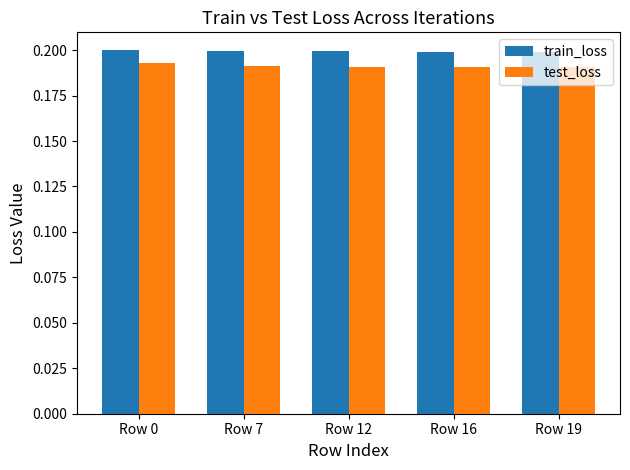

What are all the series names shown in the legend?

train_loss, test_loss